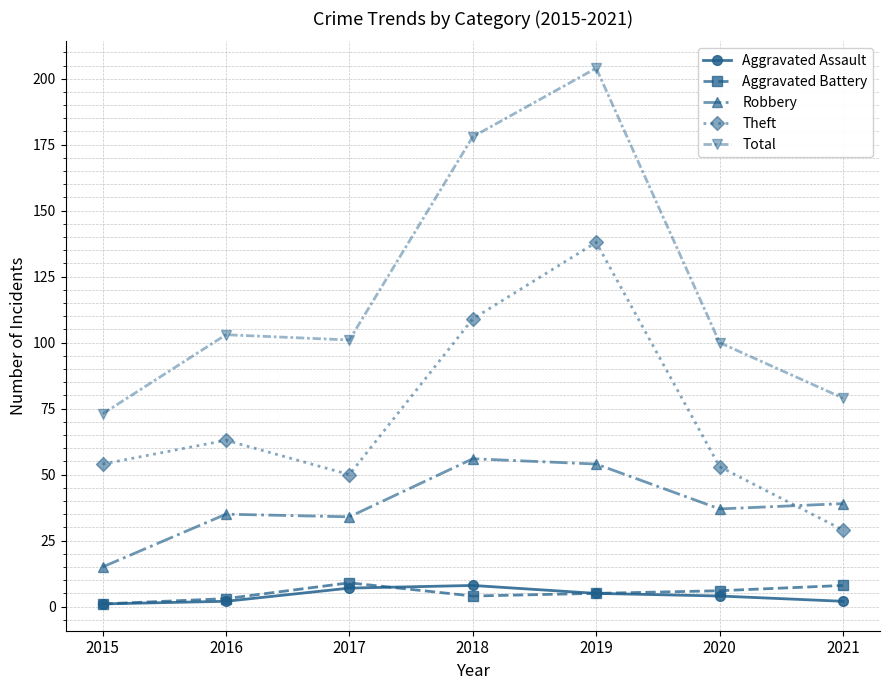

What is the value of the Aggravated Assault point at the 1st from the left?

1